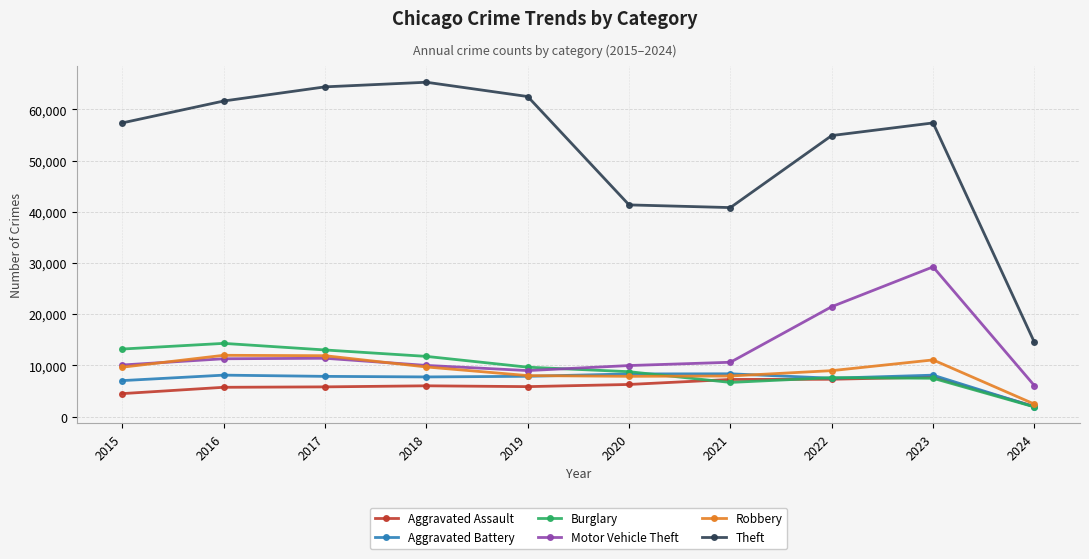

Which series has the largest total across all categories?

Theft